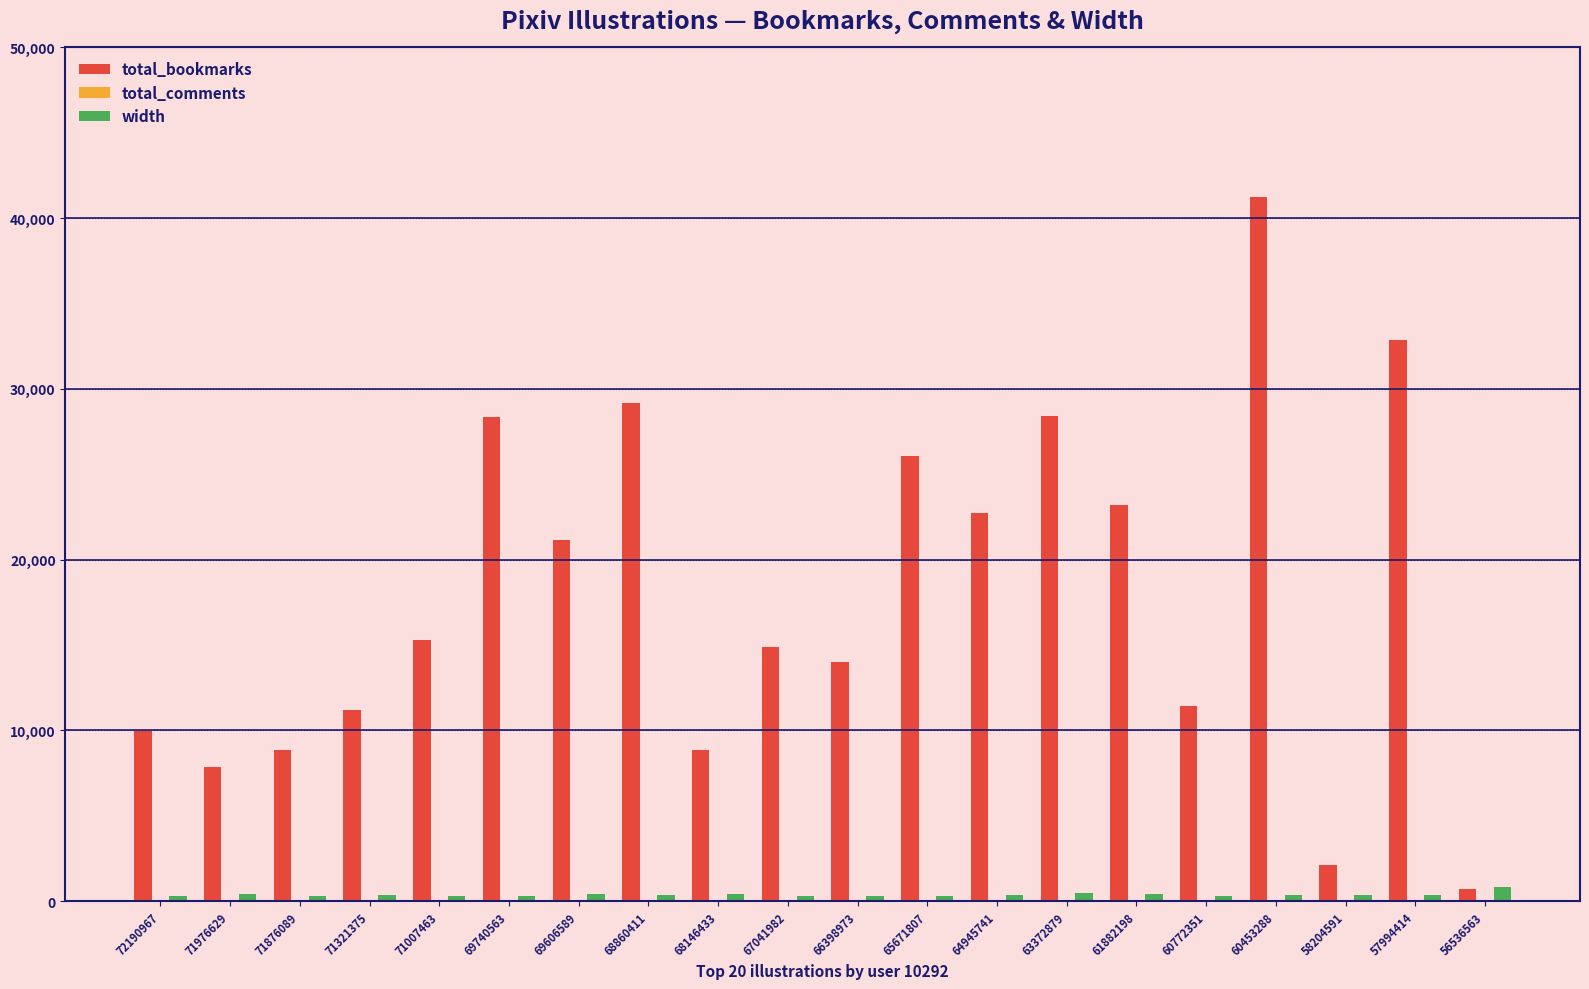

Rank the series at 63372879 from highest to lowest value.

total_bookmarks, width, total_comments